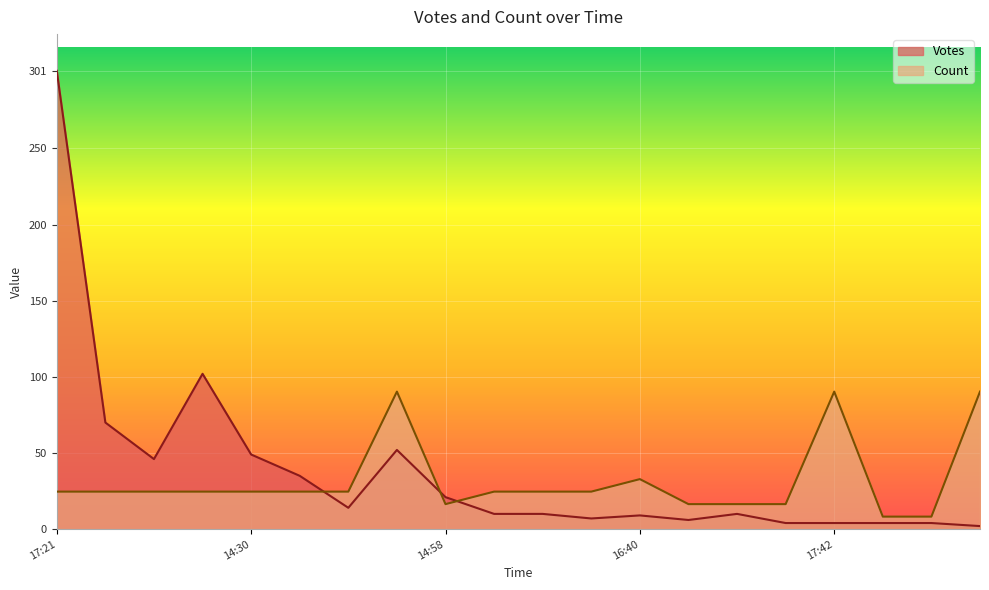

Where do Count and Votes first cross each other?

2019-09-26 15:01 and 2019-09-26 15:01